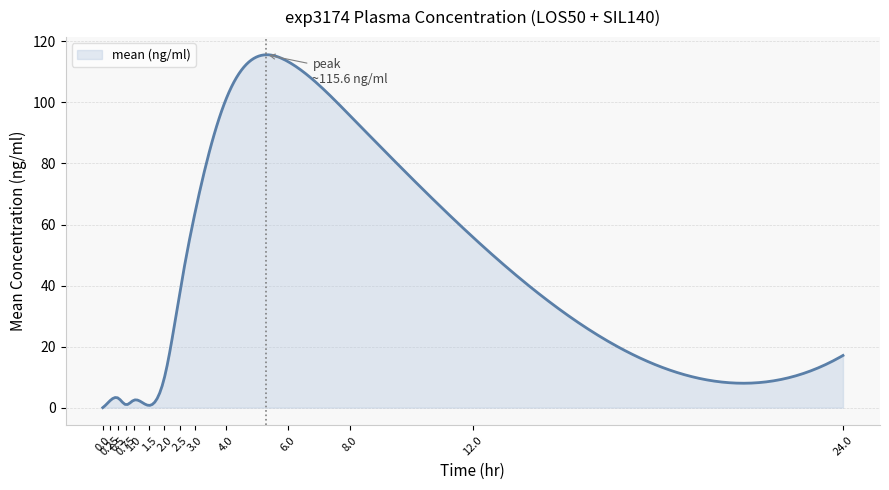

What is the maximum value shown in the chart?

115.6